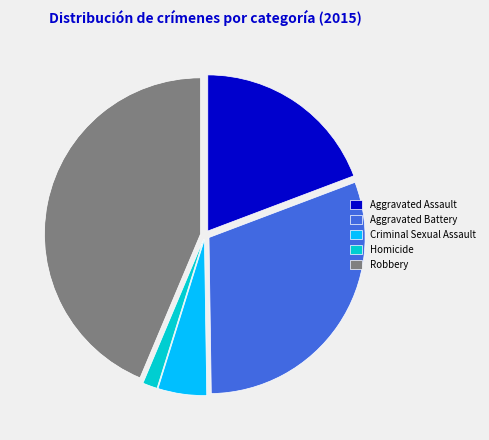

Combined, do Criminal Sexual Assault and Aggravated Assault account for over 50%?

No